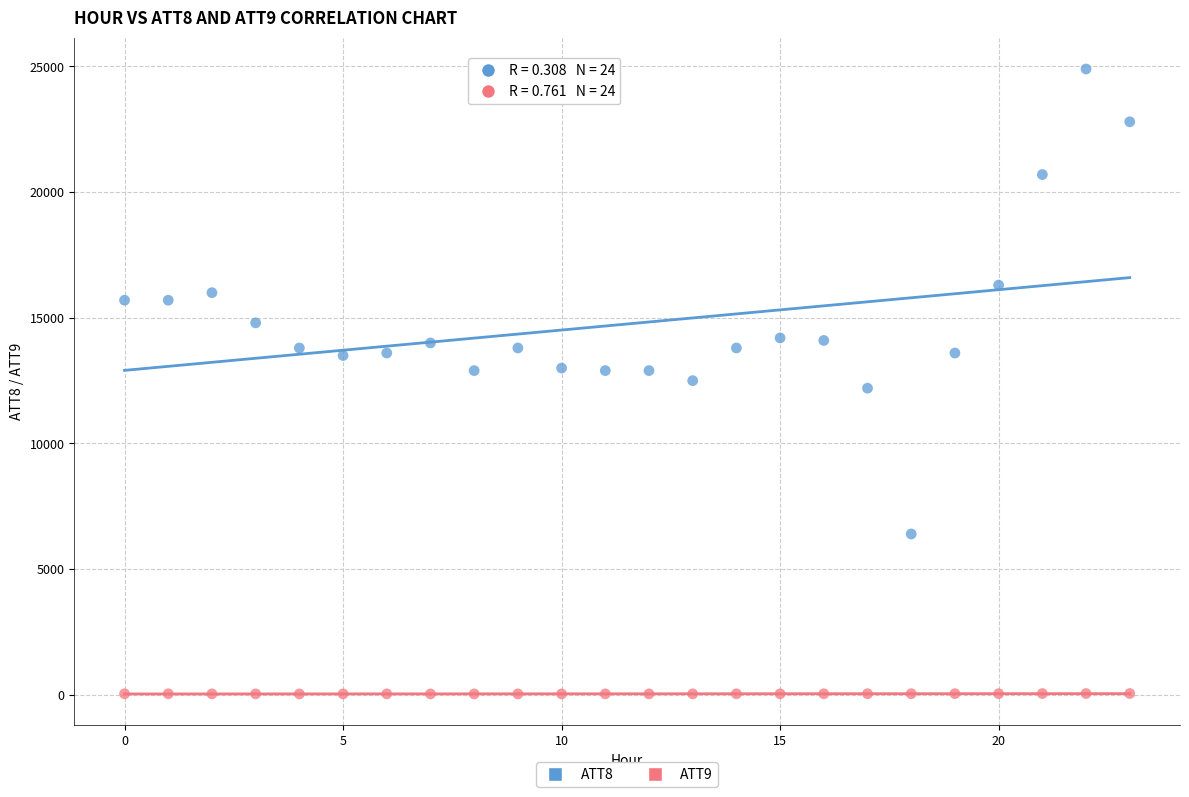

Which series has the widest spread of Y values?

ATT8